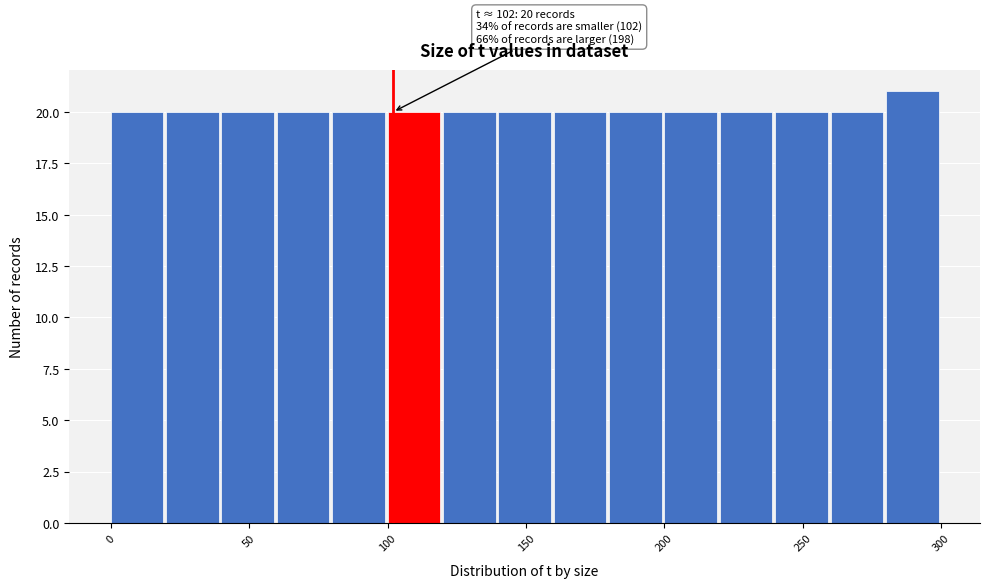

Which range on the x-axis has the tallest bar?

280 to 300